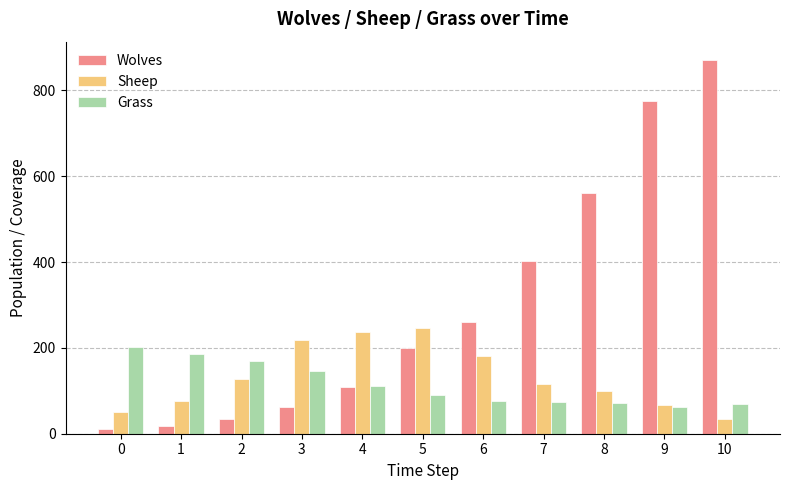

What are all the series names shown in the legend?

Wolves, Sheep, Grass